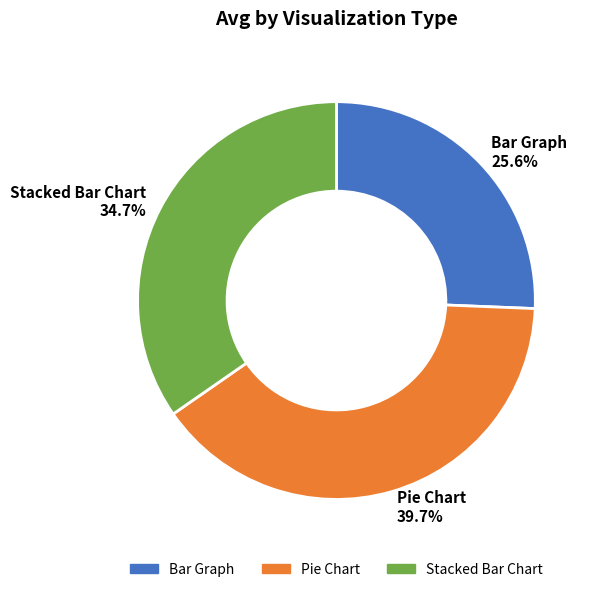

Is there a majority slice in this chart?

No